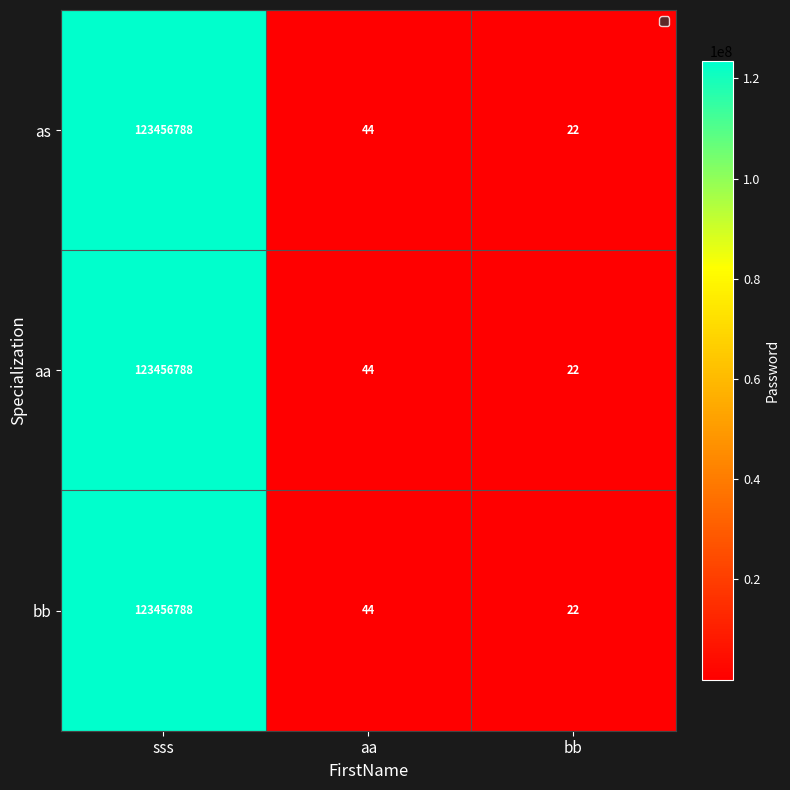

At which category is the sum across all series the highest?

sss